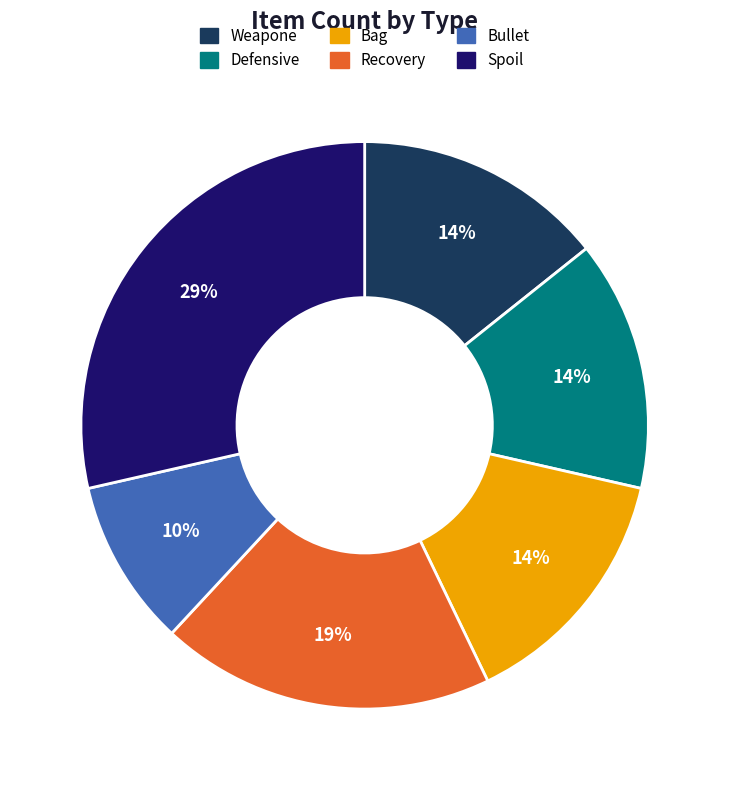

To the nearest percent, what is the difference between the largest and smallest slice percentages?

19%